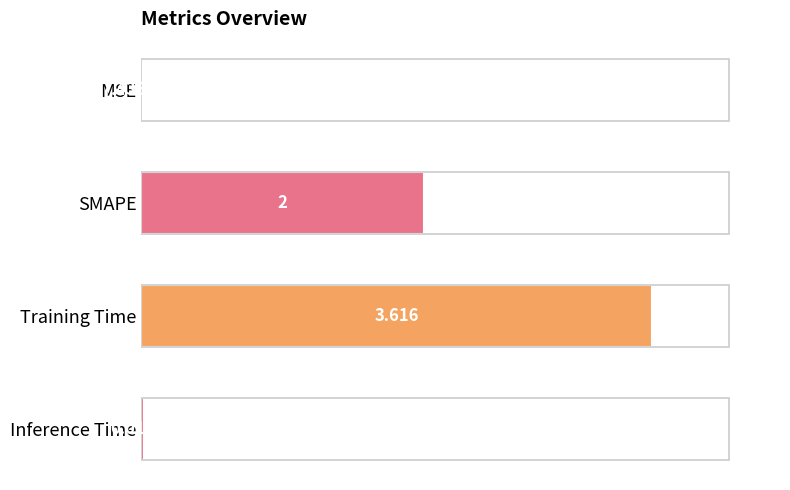

At which label is the value closest to 1?

Inference Time